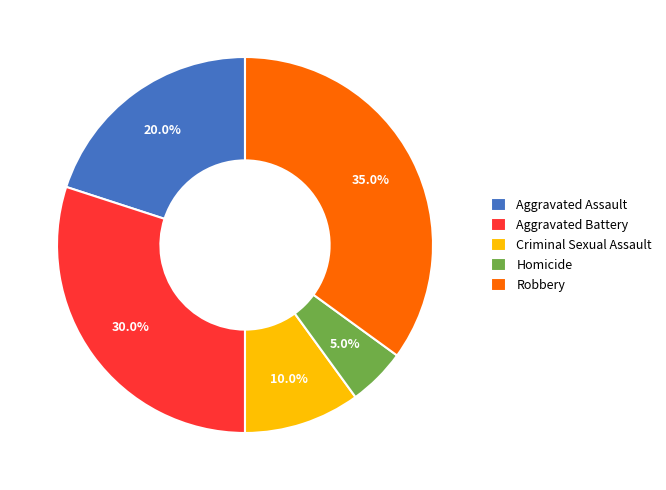

Which has a higher value, Homicide or Robbery?

Robbery